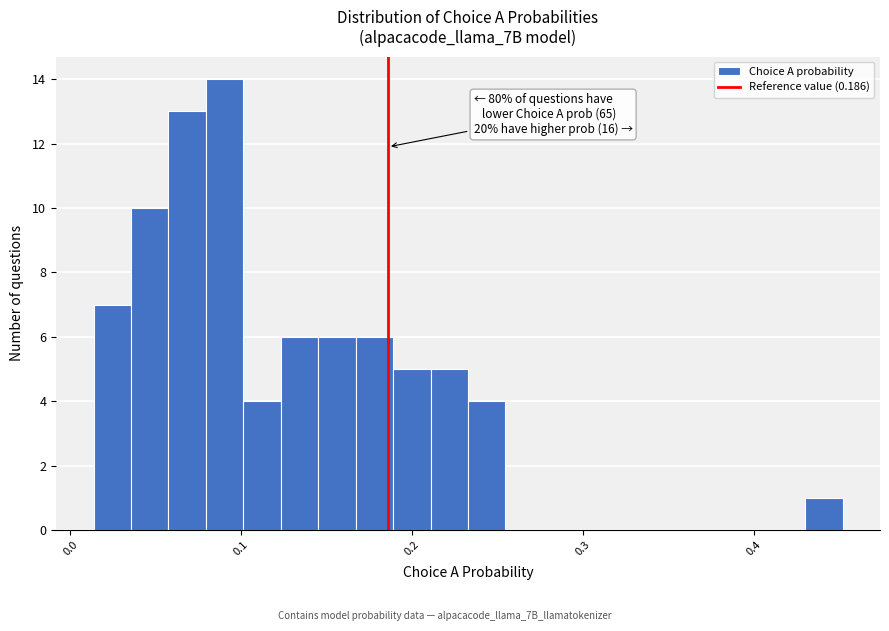

Read against the x-axis, roughly where is the centre of the tallest bar?

0.09